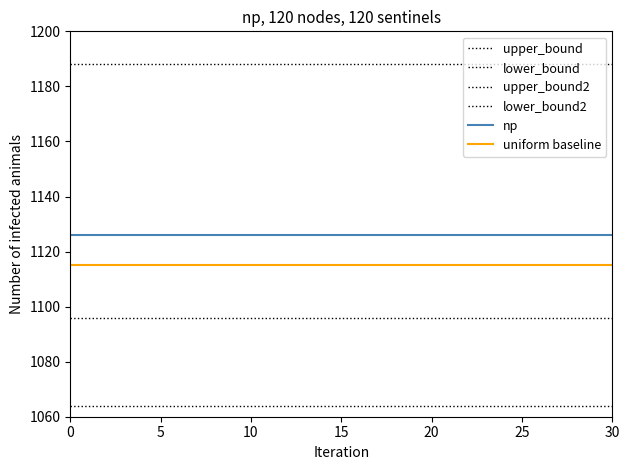

Count the number of data series in this chart.

6